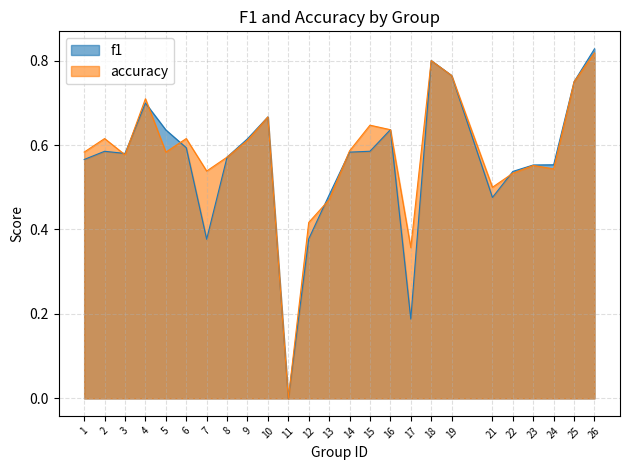

Reading right to left, list all the values displayed in this chart.

f1: 26=0.8	25=0.8	24=0.6	23=0.6	22=0.5	21=0.5	19=0.8	18=0.8	17=0.2	16=0.6	15=0.6	14=0.6	13=0.5	12=0.4	11=0.0	10=0.7	9=0.6	8=0.6	7=0.4	6=0.6	5=0.6	4=0.7	3=0.6	2=0.6	1=0.6
accuracy: 26=0.8	25=0.8	24=0.5	23=0.6	22=0.5	21=0.5	19=0.8	18=0.8	17=0.4	16=0.6	15=0.6	14=0.6	13=0.5	12=0.4	11=0.0	10=0.7	9=0.6	8=0.6	7=0.5	6=0.6	5=0.6	4=0.7	3=0.6	2=0.6	1=0.6